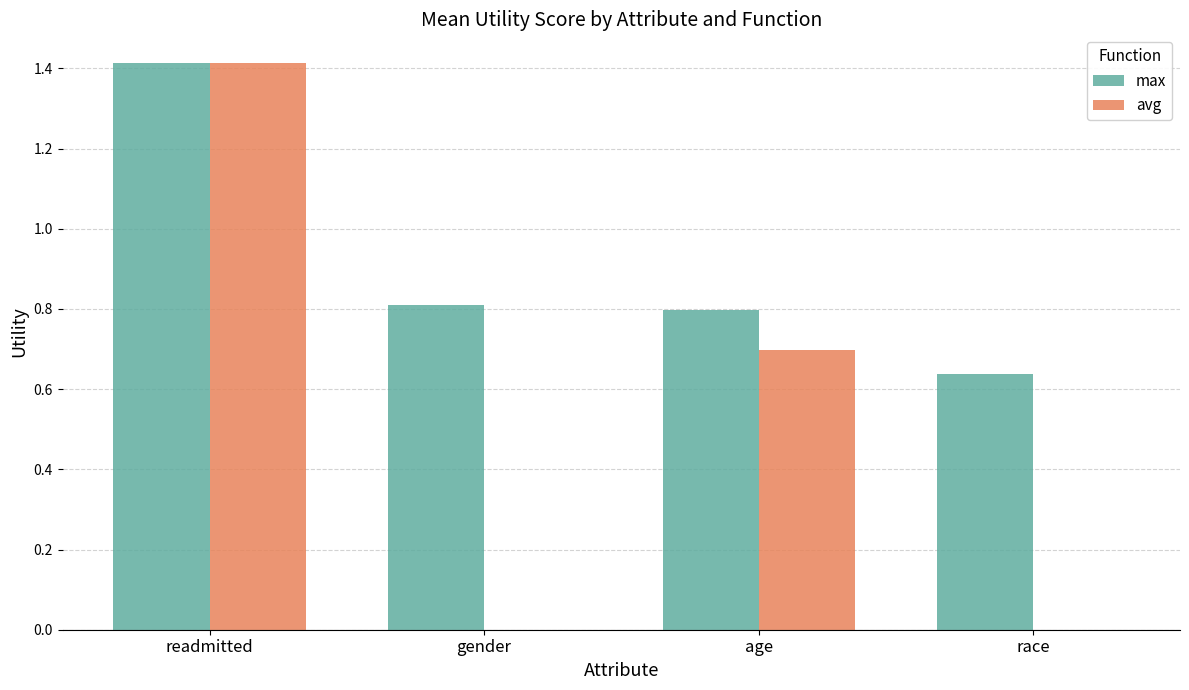

What value does the avg series have at age?

0.7